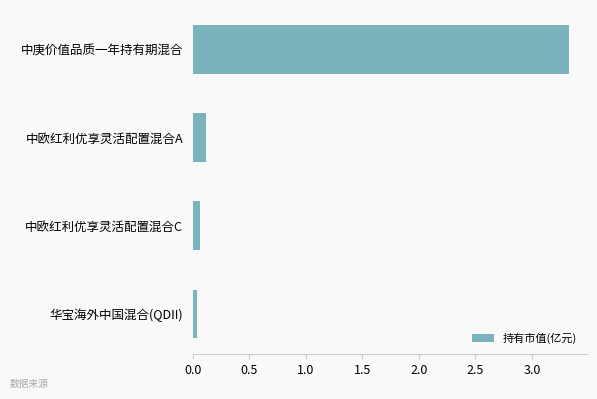

Does the chart contain any negative values?

No